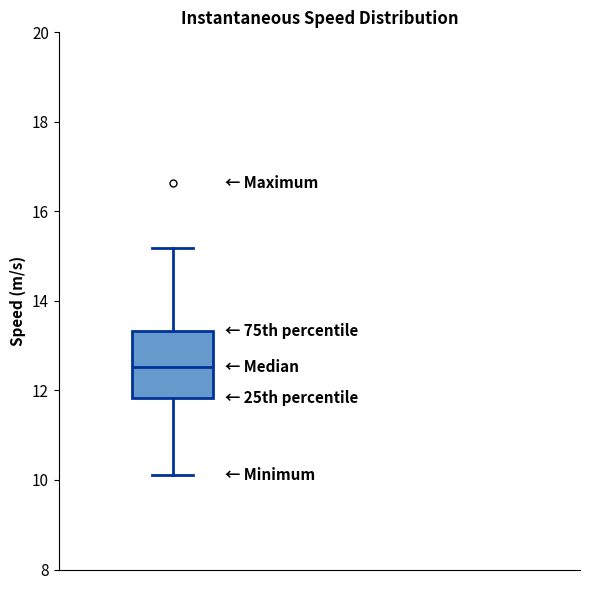

Where does the lower whisker of the box end on the y-axis? The values are not printed on the chart, so give them approximately, as read against the axis.

10.2